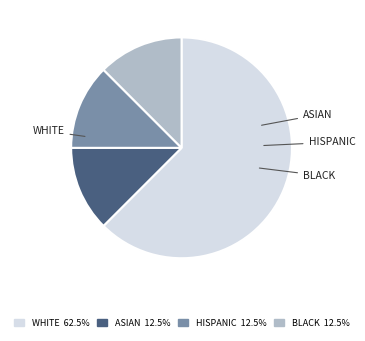

Is there any slice that represents more than half of the pie?

Yes